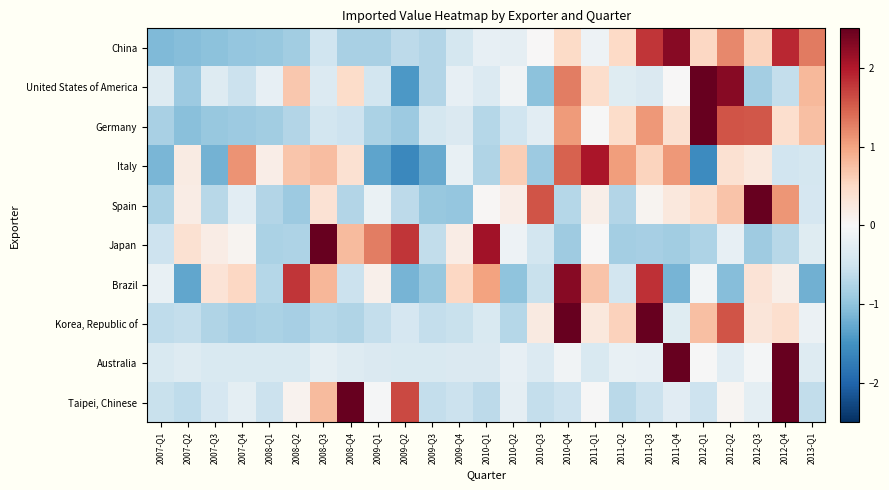

What is the difference between the highest and lowest values at 2011-Q3?

3.6